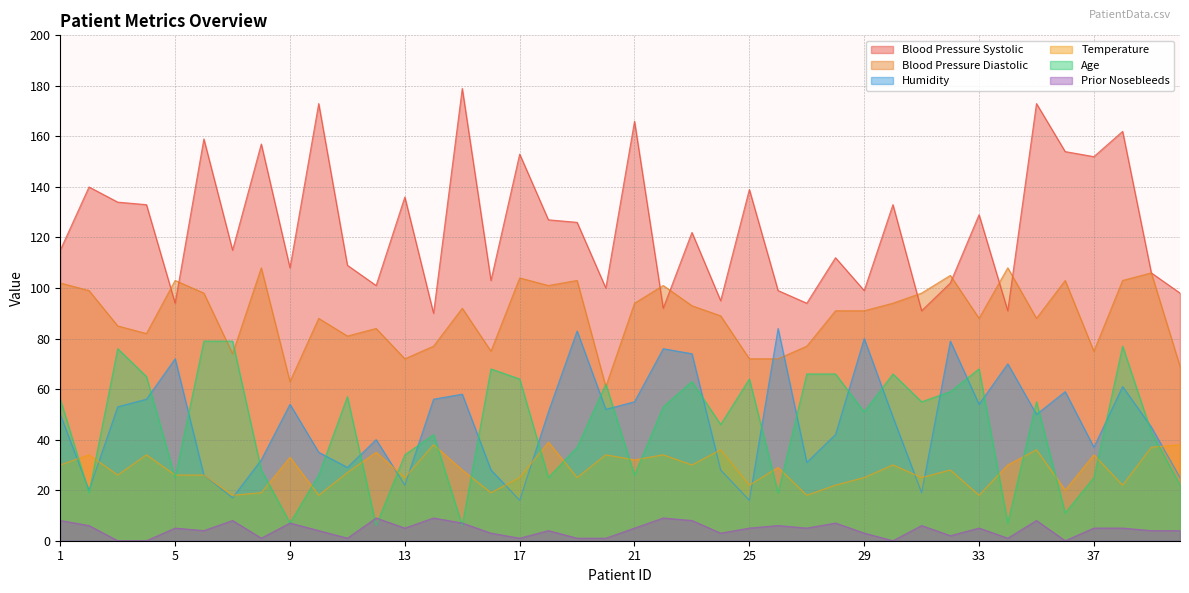

What is the difference between the prior_nosebleeds values at 34 and 31?

5